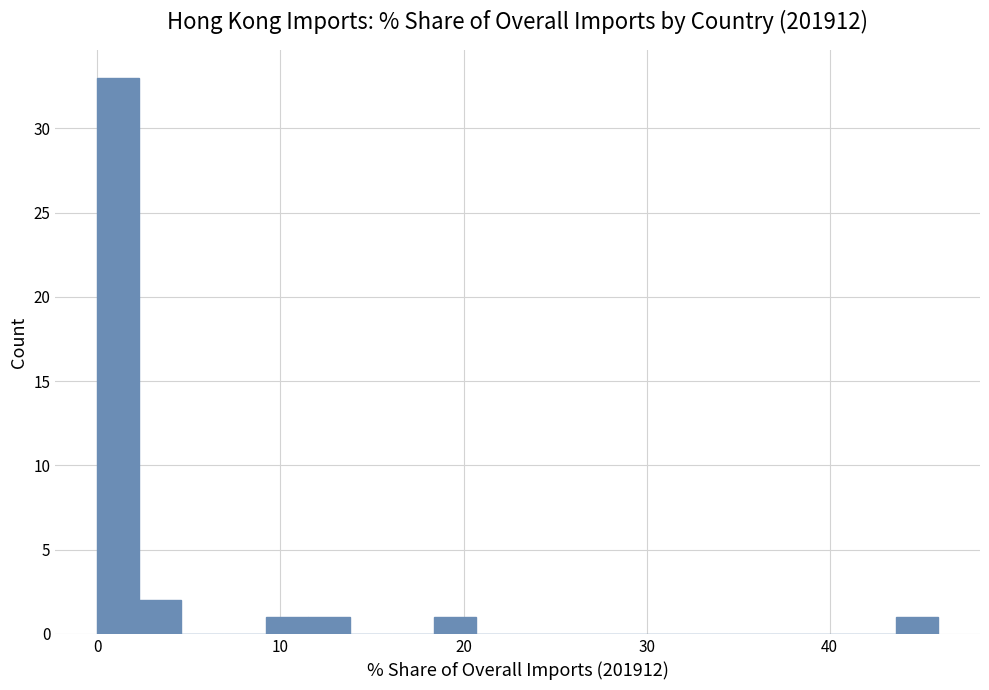

Around what value on the x-axis is the tallest bar? Give the approximate position of its centre, as read against the axis.

1